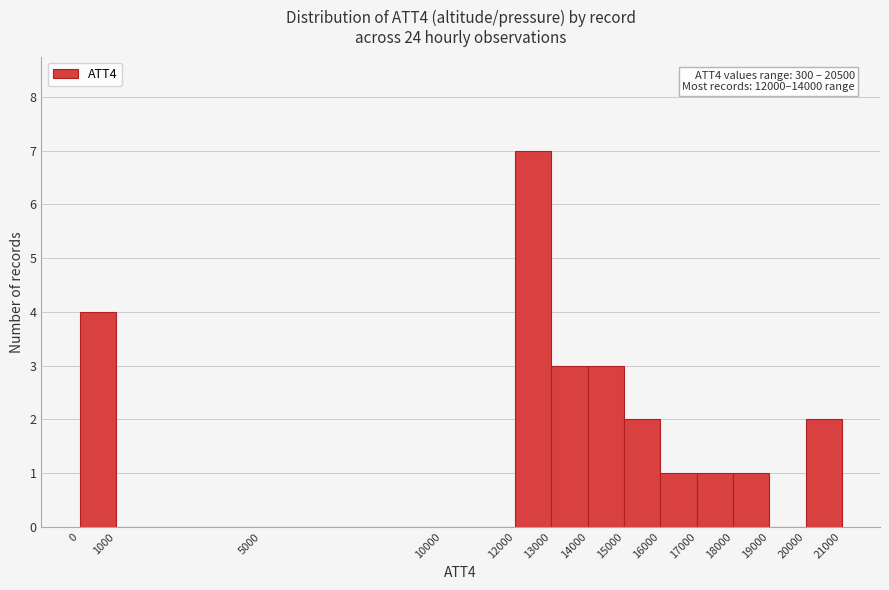

Over which range of the x-axis is the bar tallest?

12000 to 13000